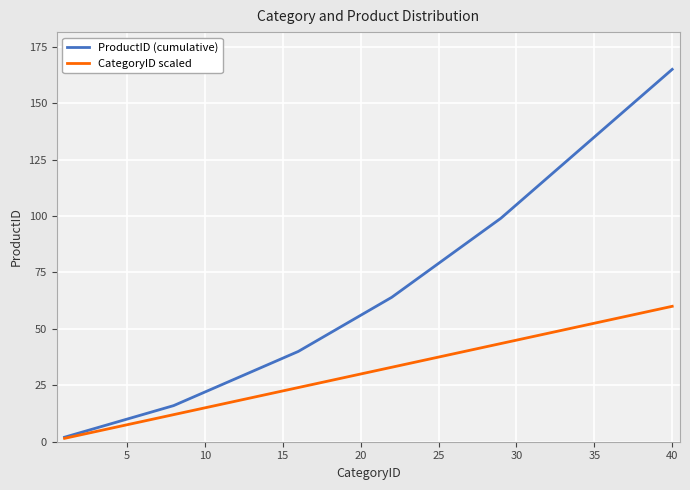

Which series has the largest total across all categories?

ProductID (cumulative)